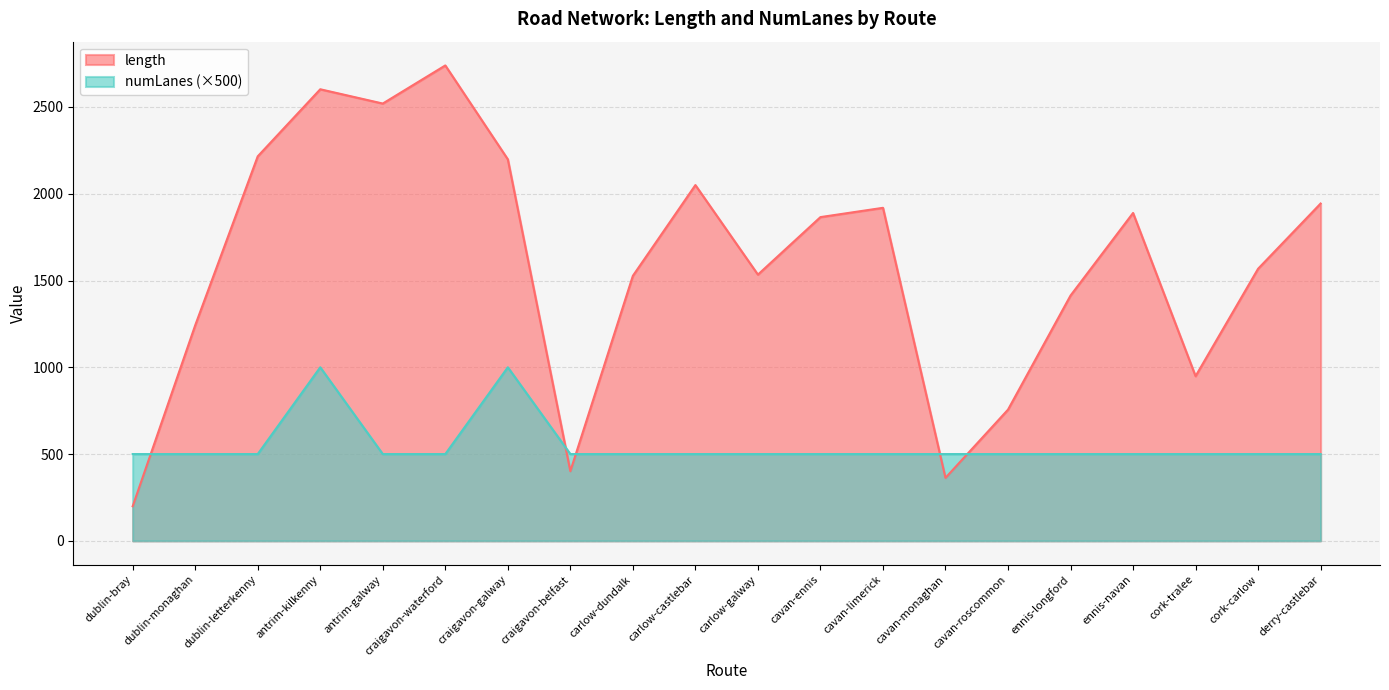

What position from the left is craigavon-waterford?

6